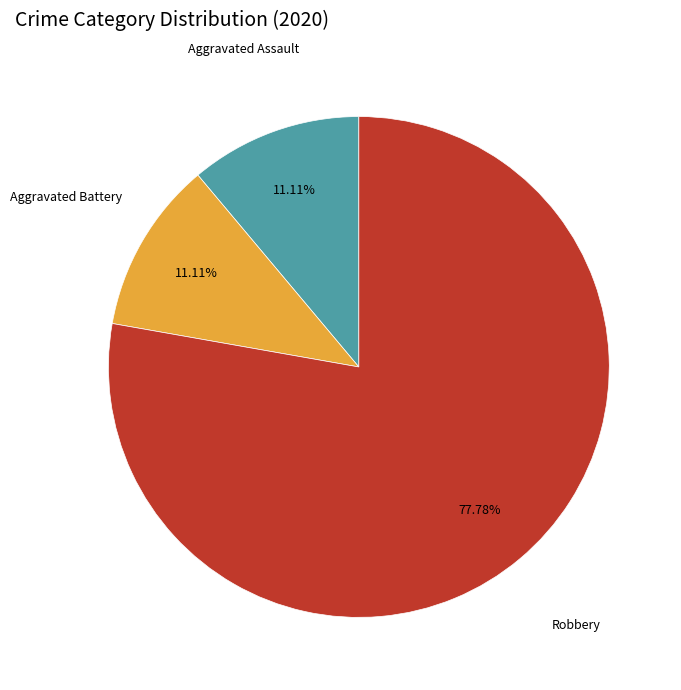

Does any single category account for the majority?

Yes